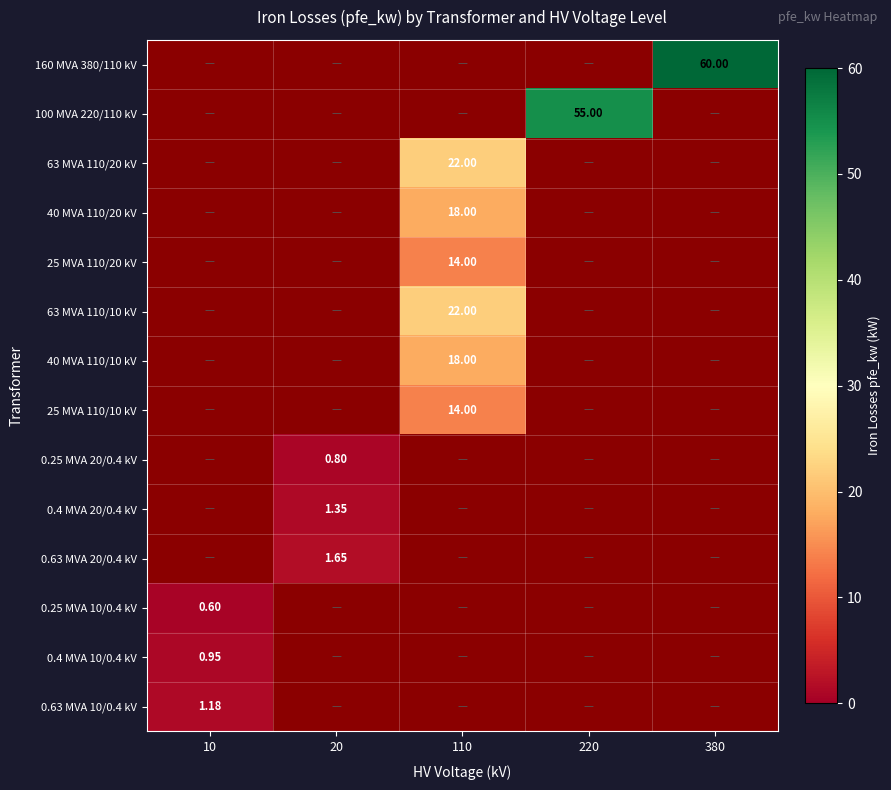

Between 380 and 110, which is larger?

380